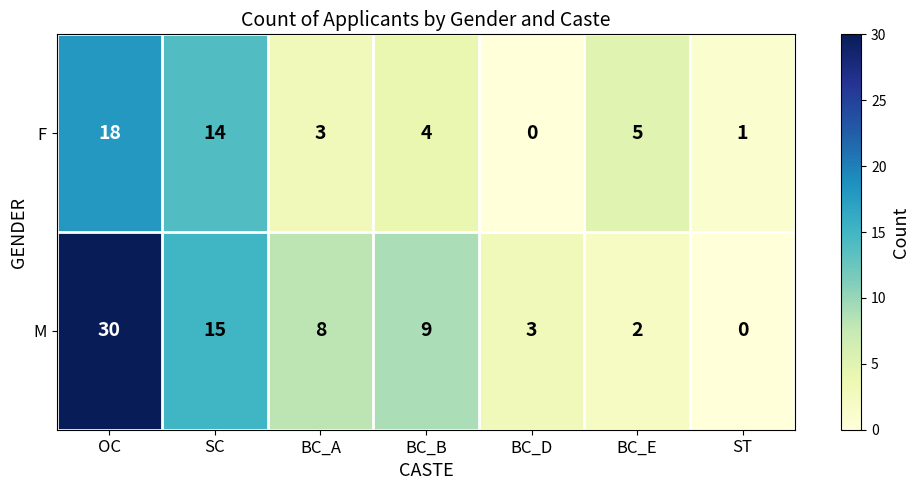

What is the difference between the second highest and second lowest values in the F series?

13